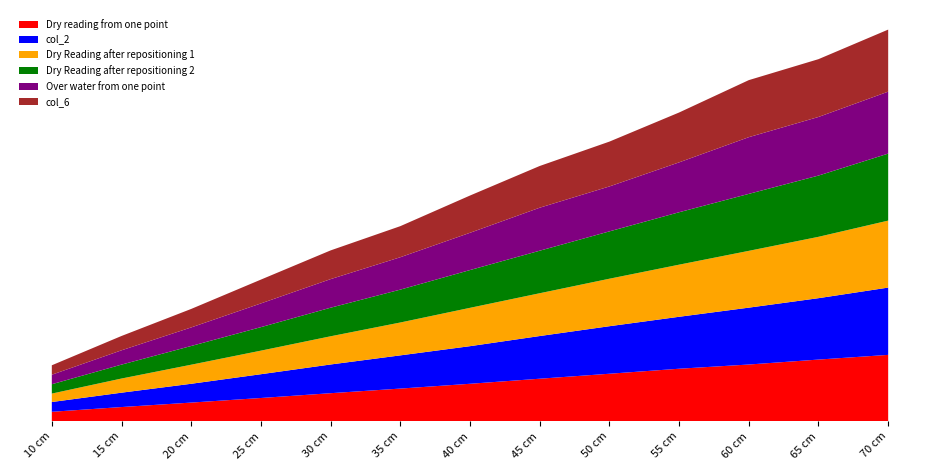

Reading left to right, transcribe all the data shown in this chart.

Dry reading from one point: 10 cm=10.0	15 cm=15.0	20 cm=19.7	25 cm=24.5	30 cm=29.5	35 cm=34.3	40 cm=39.3	45 cm=44.6	50 cm=49.8	55 cm=55.1	60 cm=59.5	65 cm=64.7	70 cm=69.6
col_2: 10 cm=10.2	15 cm=15.0	20 cm=19.7	25 cm=24.9	30 cm=30.0	35 cm=34.7	40 cm=39.4	45 cm=44.6	50 cm=49.7	55 cm=54.3	60 cm=59.5	65 cm=64.2	70 cm=70.4
Dry Reading after repositioning 1: 10 cm=8.8	15 cm=14.8	20 cm=19.9	25 cm=24.7	30 cm=29.5	35 cm=34.4	40 cm=40.1	45 cm=44.8	50 cm=49.7	55 cm=54.5	60 cm=59.4	65 cm=64.2	70 cm=70.1
Dry Reading after repositioning 2: 10 cm=9.8	15 cm=14.6	20 cm=19.6	25 cm=24.6	30 cm=29.9	35 cm=34.4	40 cm=39.5	45 cm=44.5	50 cm=49.5	55 cm=54.8	60 cm=59.6	65 cm=64.1	70 cm=70.1
Over water from one point: 10 cm=9.9	15 cm=15.0	20 cm=19.4	25 cm=24.8	30 cm=29.9	35 cm=33.9	40 cm=39.0	45 cm=45.0	50 cm=47.0	55 cm=52.2	60 cm=59.3	65 cm=61.3	70 cm=64.8
col_6: 10 cm=9.9	15 cm=15.0	20 cm=19.3	25 cm=24.9	30 cm=30.0	35 cm=32.5	40 cm=39.0	45 cm=43.6	50 cm=46.9	55 cm=52.2	60 cm=59.7	65 cm=60.5	70 cm=64.9